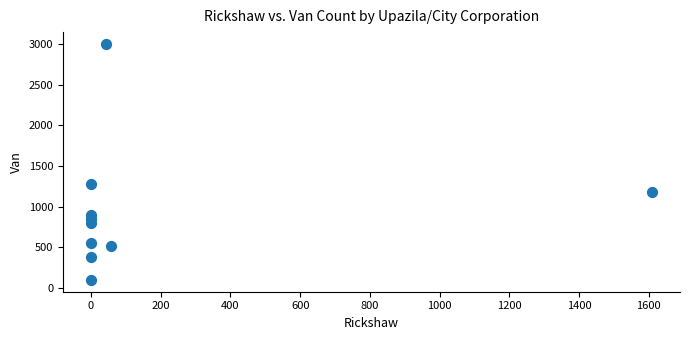

What Y value in the scatter plot is closest to 1549?

1276